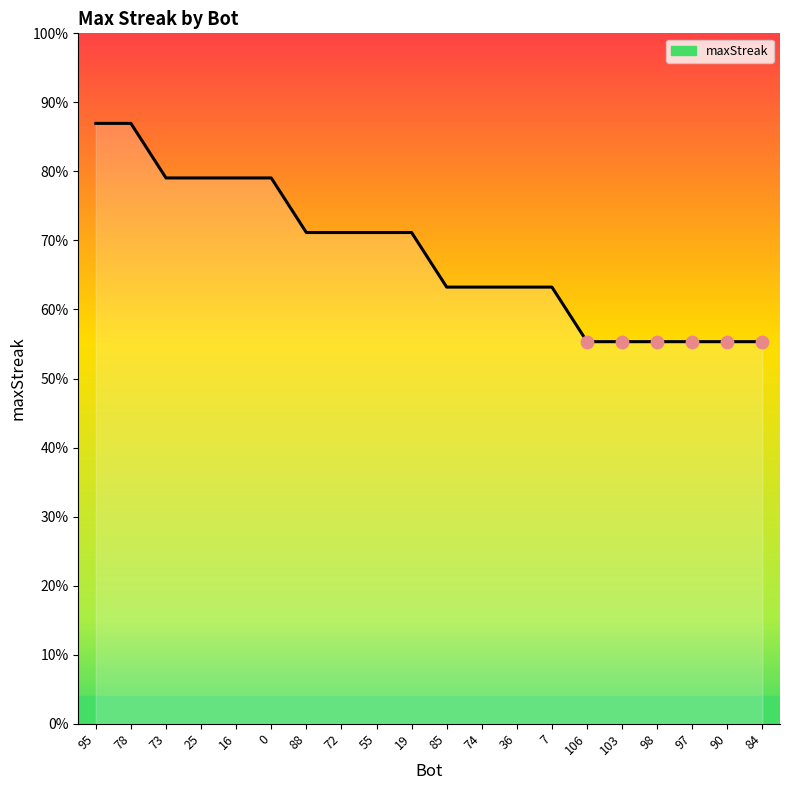

Between 98 and 16, which is larger?

16